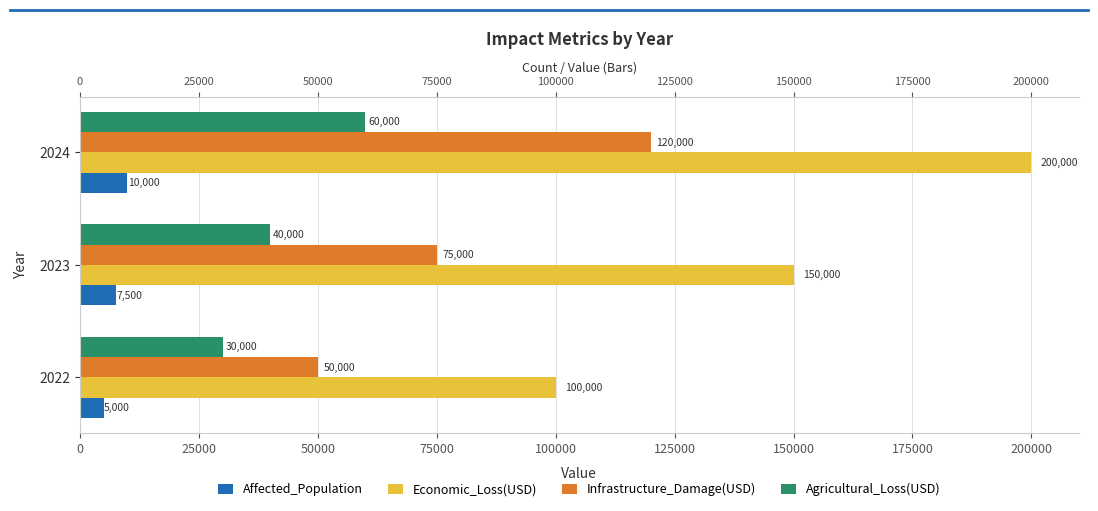

Between 2022 and 2024, which is larger?

2024